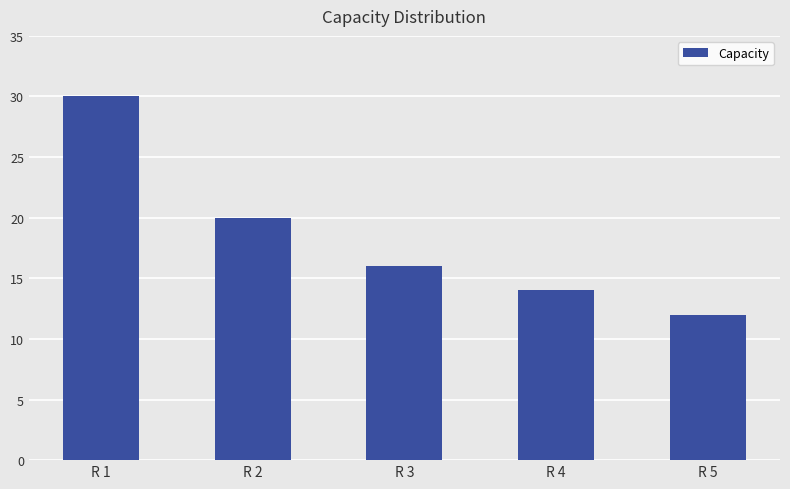

The value at R 5 is 12. True or false?

True